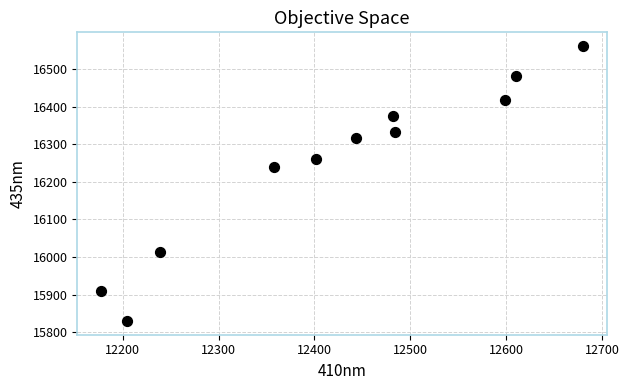

What Y value in the scatter plot is closest to 16195?

16239.7